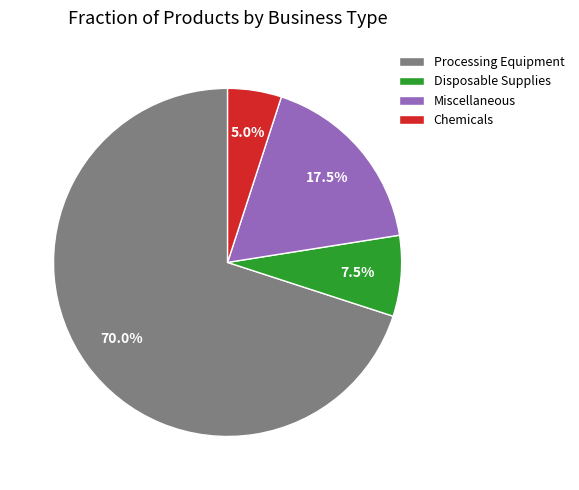

To the nearest percent, what is the average slice percentage?

25%